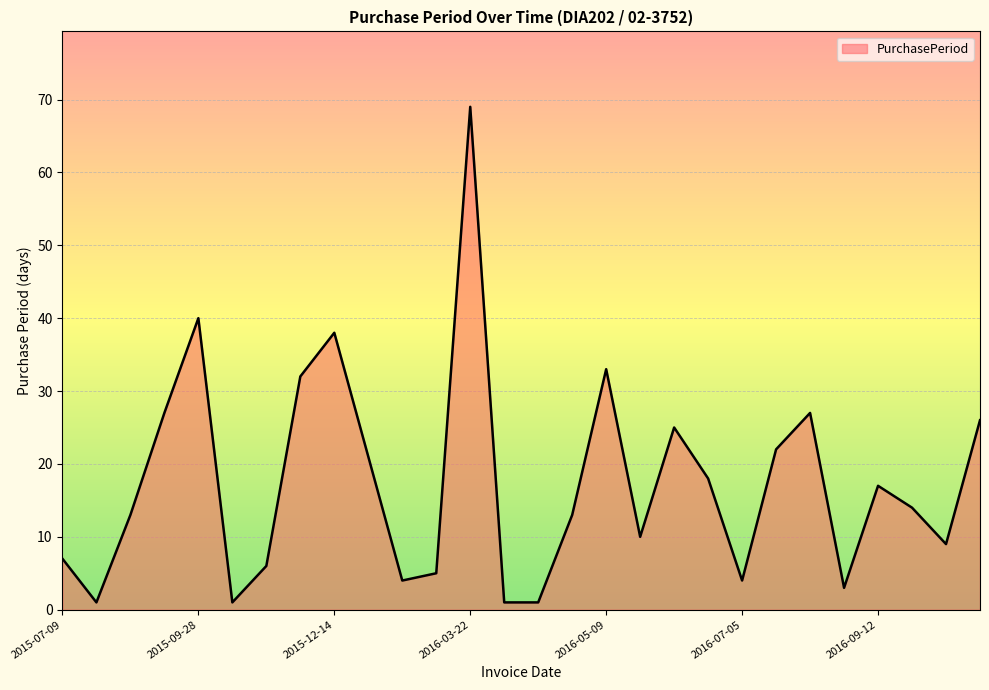

True or false: there are more than 1 points higher than both neighbors.

True